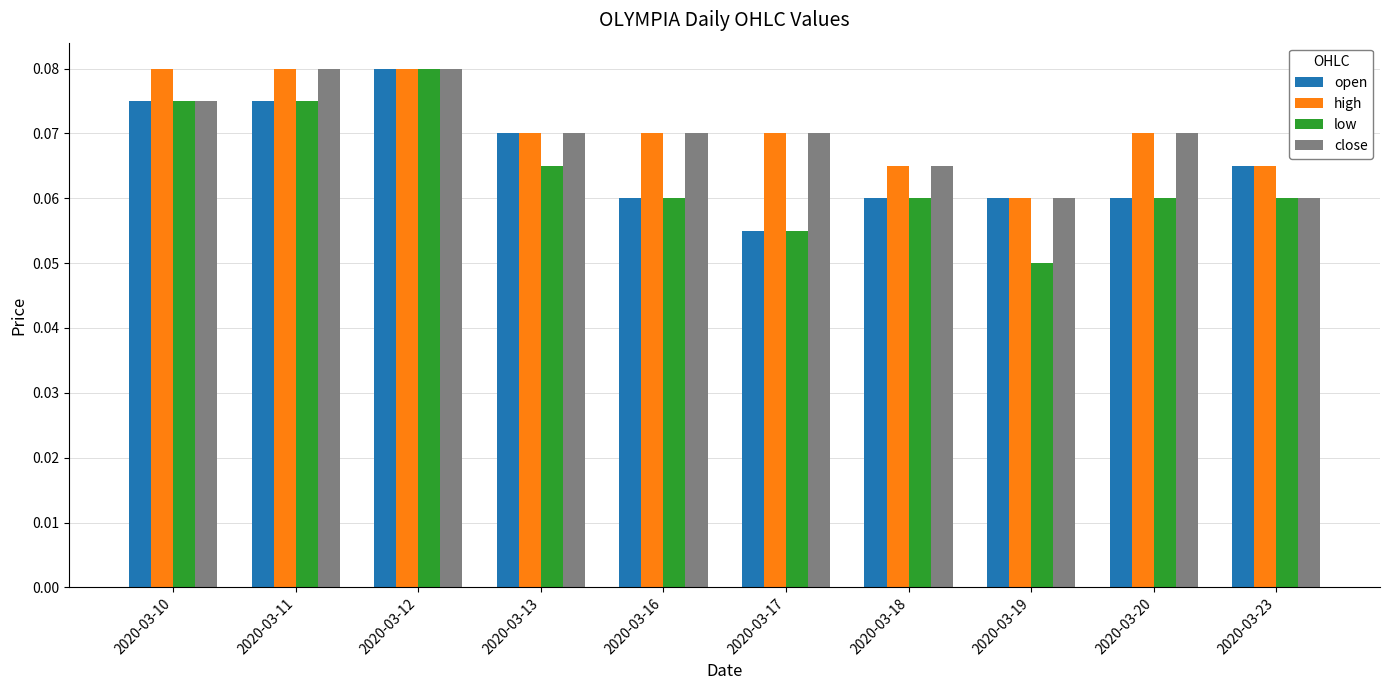

What is the sum of all high values?

0.7